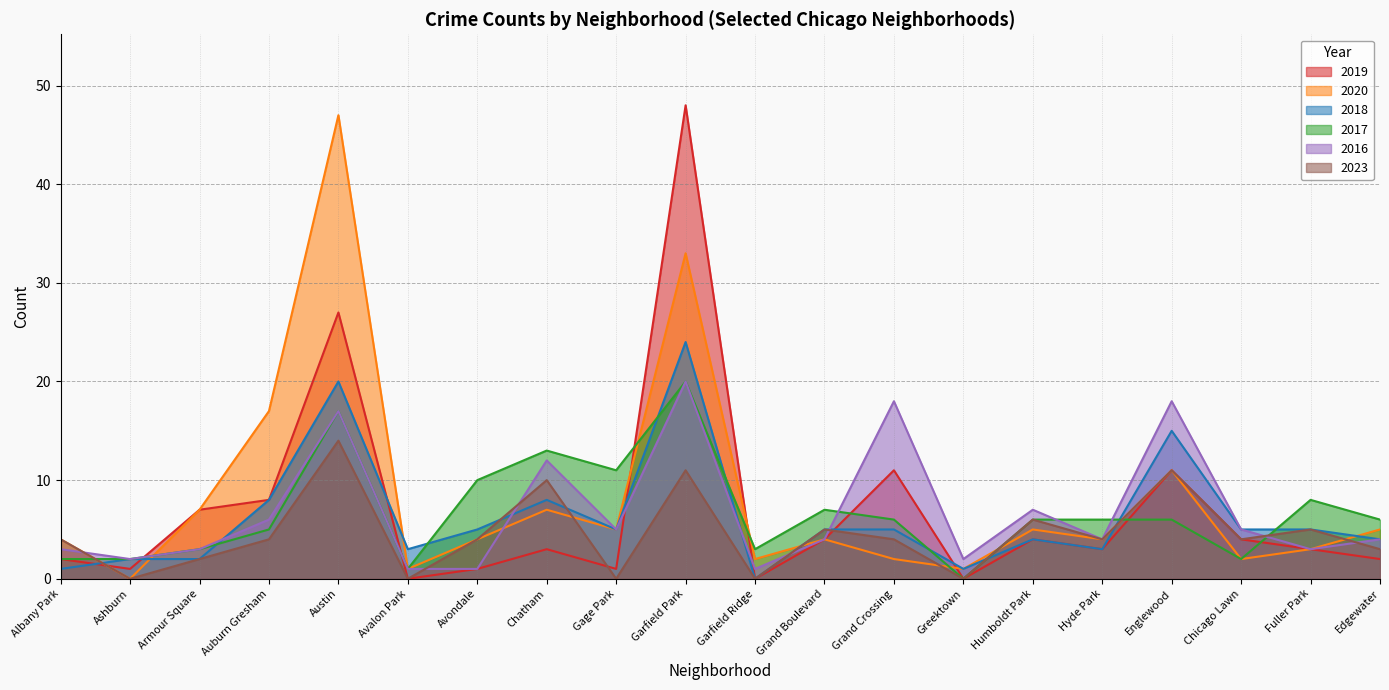

How many distinct data groups are displayed?

6